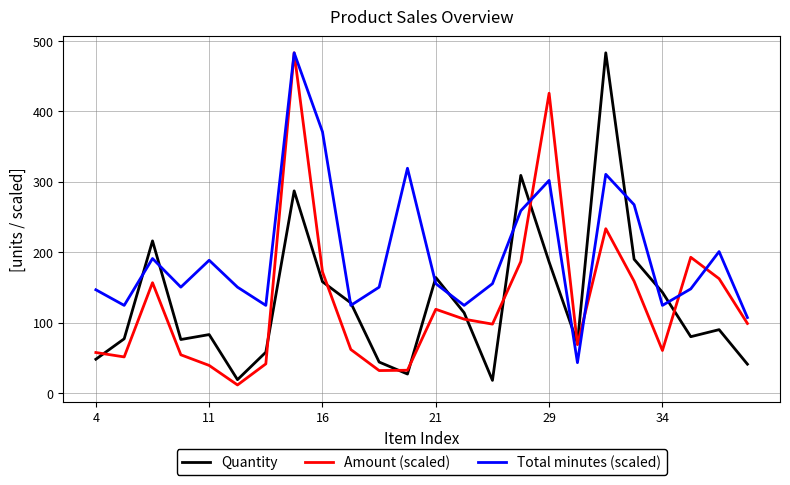

Which series has the largest total across all categories?

Total minutes (scaled)